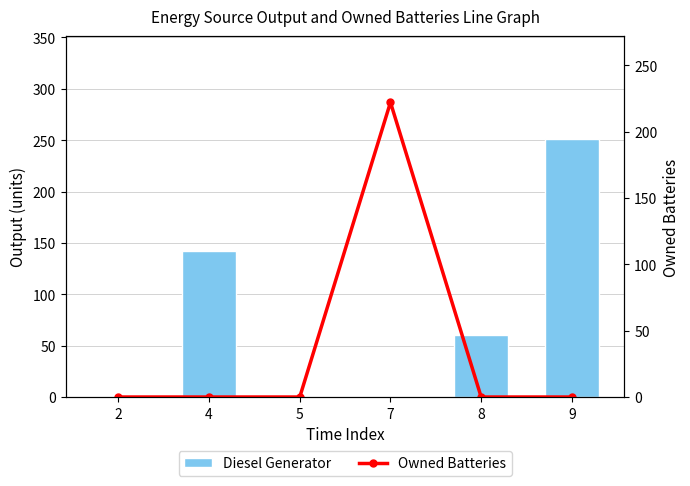

Reading left to right, transcribe all the data shown in this chart.

Diesel Generator: 2=0	4=142	5=0	7=0	8=60	9=251
Owned Batteries: 2=0	4=0	5=0	7=222	8=0	9=0